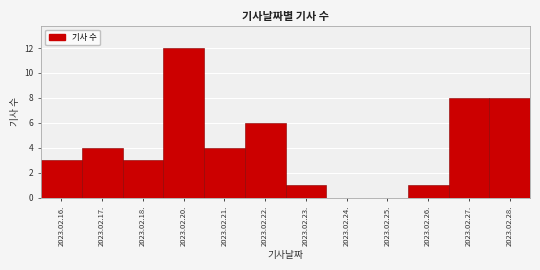

Reading left to right, transcribe all the data shown in this chart.

2023.02.16.=3	2023.02.17.=4	2023.02.18.=3	2023.02.20.=12	2023.02.21.=4	2023.02.22.=6	2023.02.23.=1	2023.02.24.=0	2023.02.25.=0	2023.02.26.=1	2023.02.27.=8	2023.02.28.=8